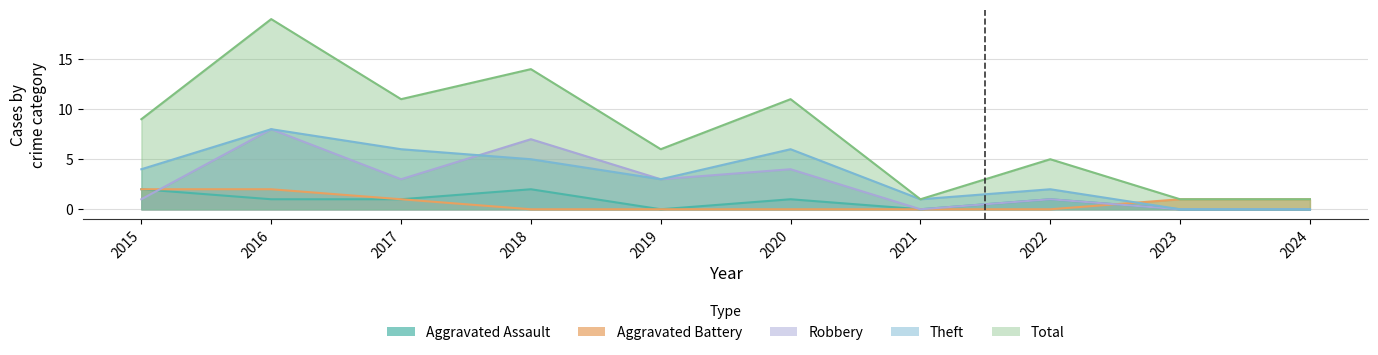

At which label does Total reach its minimum?

2021